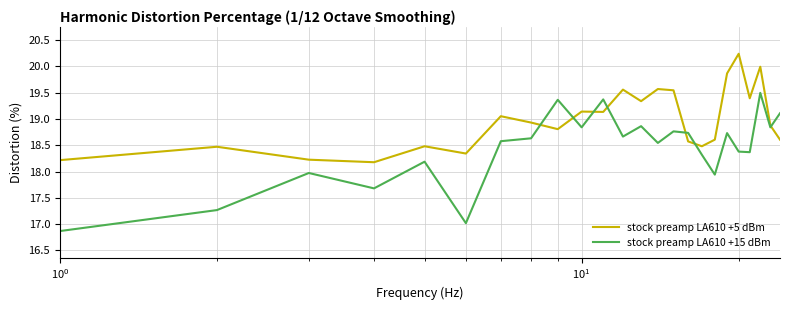

Which series has the widest spread of values?

stock preamp LA610 +15 dBm